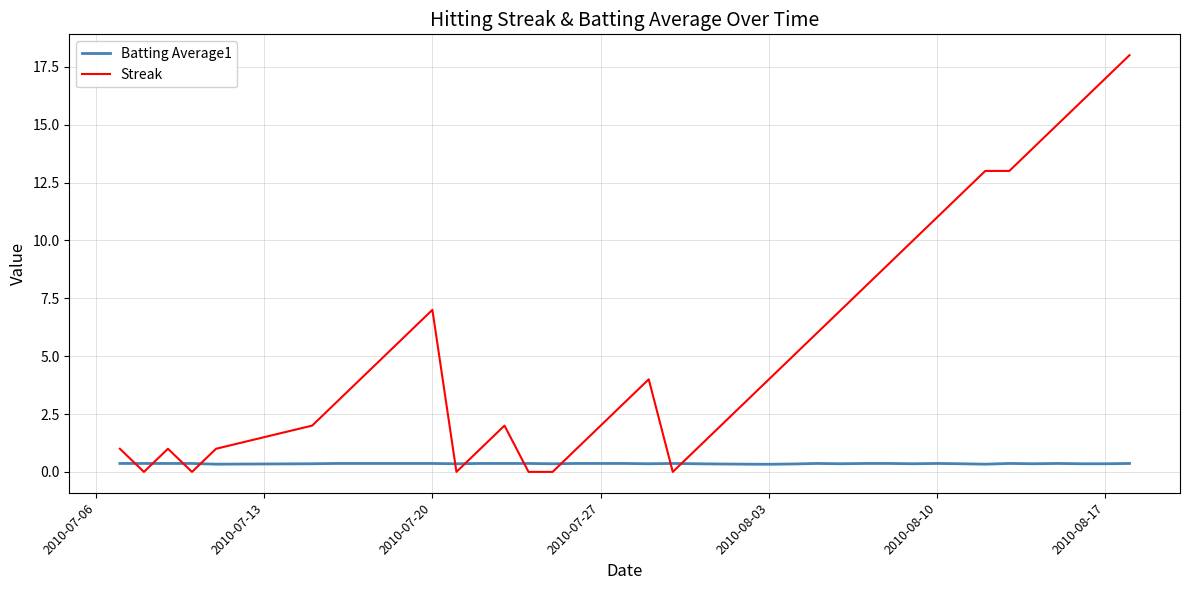

Which series has the largest total across all categories?

Streak